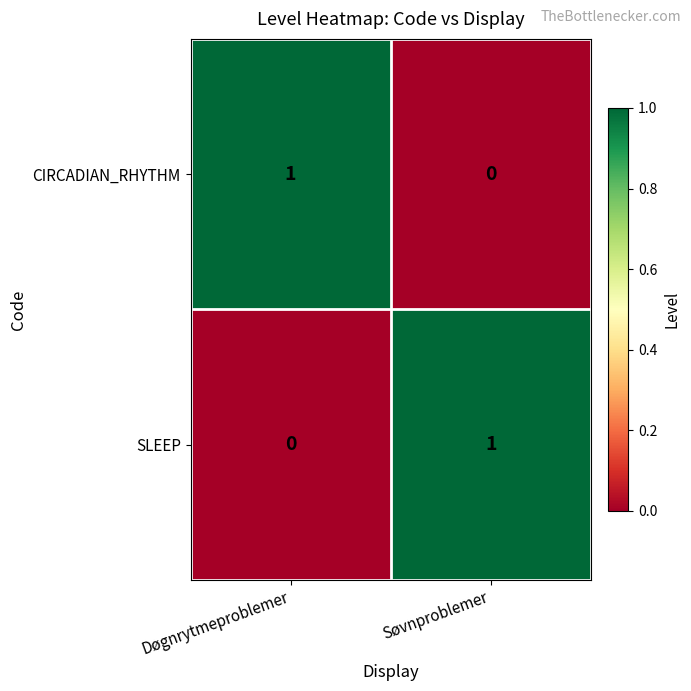

Which category has the highest value in the SLEEP series?

Søvnproblemer